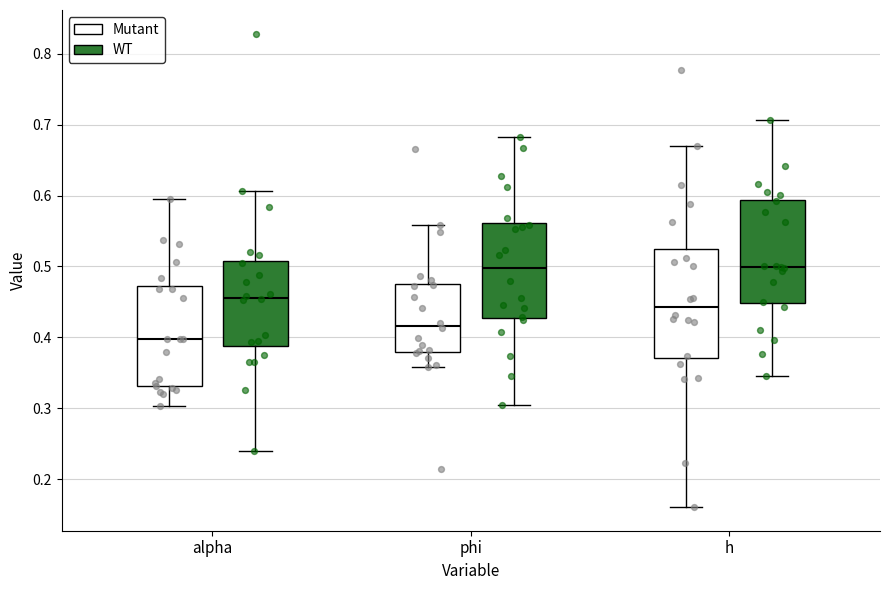

Reading left to right, transcribe this box plot: for each box, give where its median line is, the range the box spans, and where its two whiskers end, as read against the y-axis. The values are not printed on the chart, so give them approximately, as read against the axis.

alpha (Mutant): median 0.40, box 0.33 to 0.47, whiskers 0.30 to 0.60
alpha (WT): median 0.46, box 0.39 to 0.51, whiskers 0.24 to 0.61
phi (Mutant): median 0.42, box 0.38 to 0.48, whiskers 0.36 to 0.56
phi (WT): median 0.50, box 0.43 to 0.56, whiskers 0.30 to 0.68
h (Mutant): median 0.44, box 0.37 to 0.52, whiskers 0.16 to 0.67
h (WT): median 0.50, box 0.45 to 0.59, whiskers 0.35 to 0.71